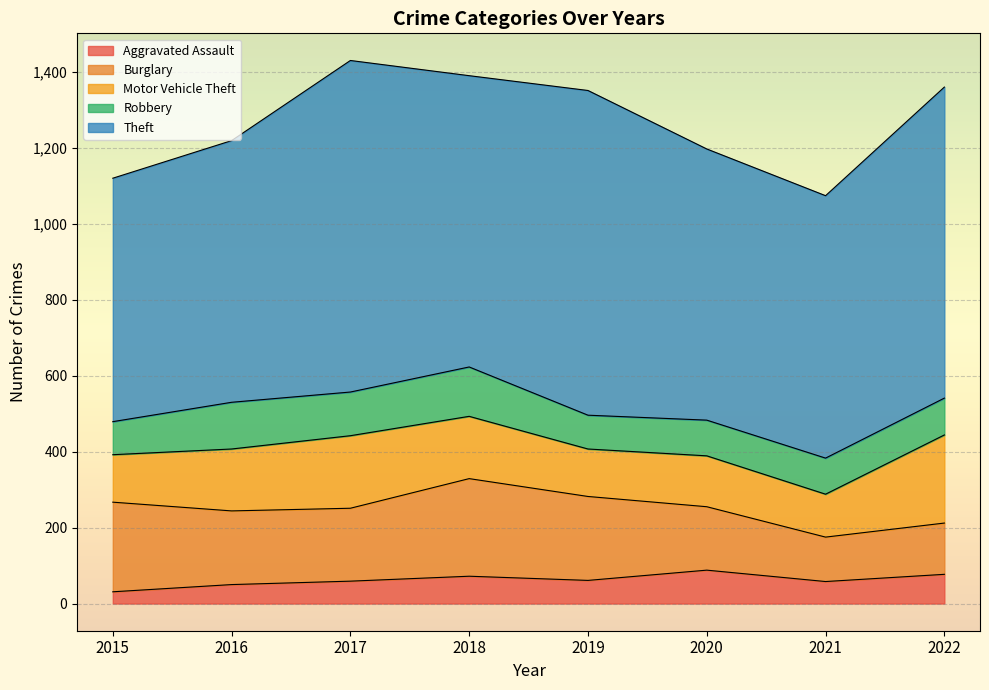

True or false: Burglary has a value of 53 at 2021.

False